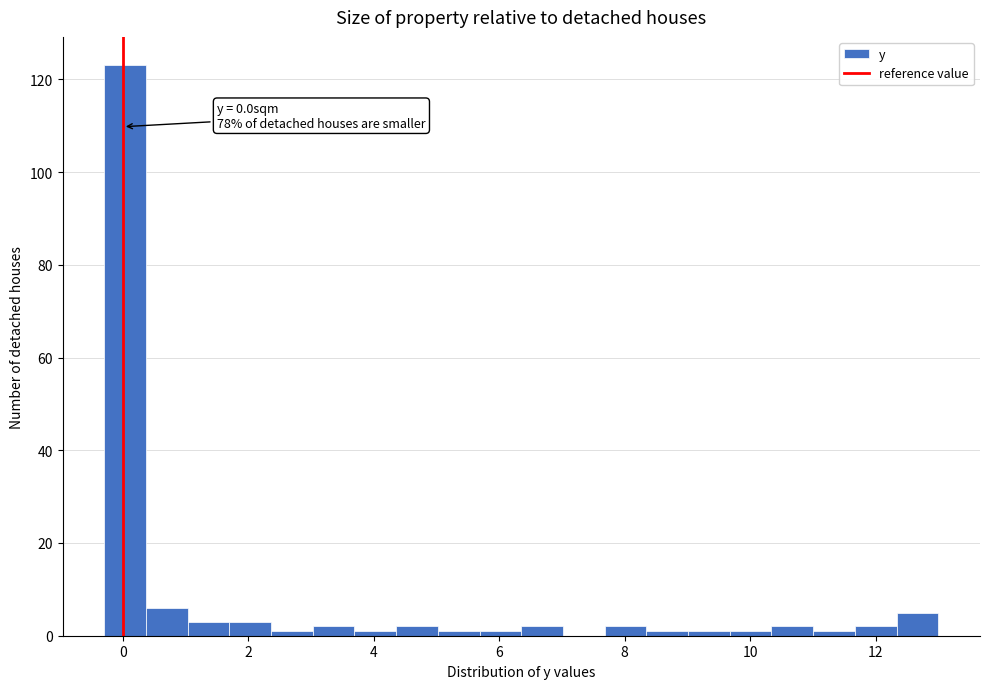

Read against the x-axis, roughly where is the centre of the tallest bar?

0.0